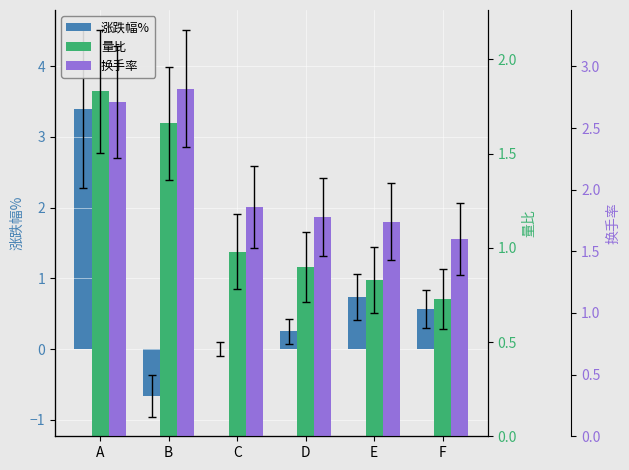

How many data points in 涨跌幅% are above 0?

4